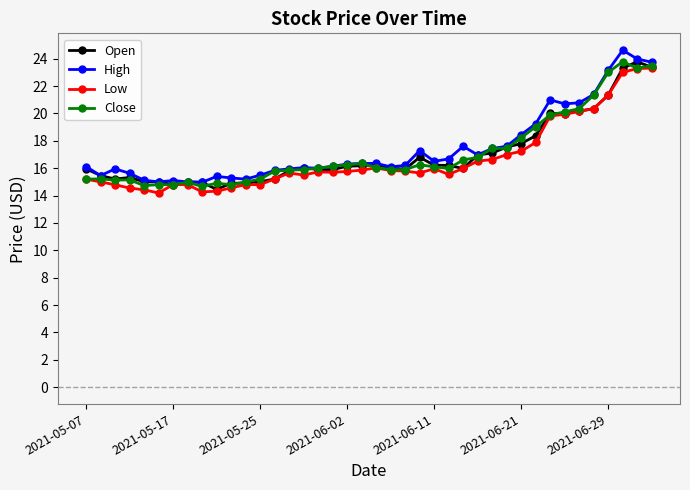

What is the smallest value displayed?

14.2